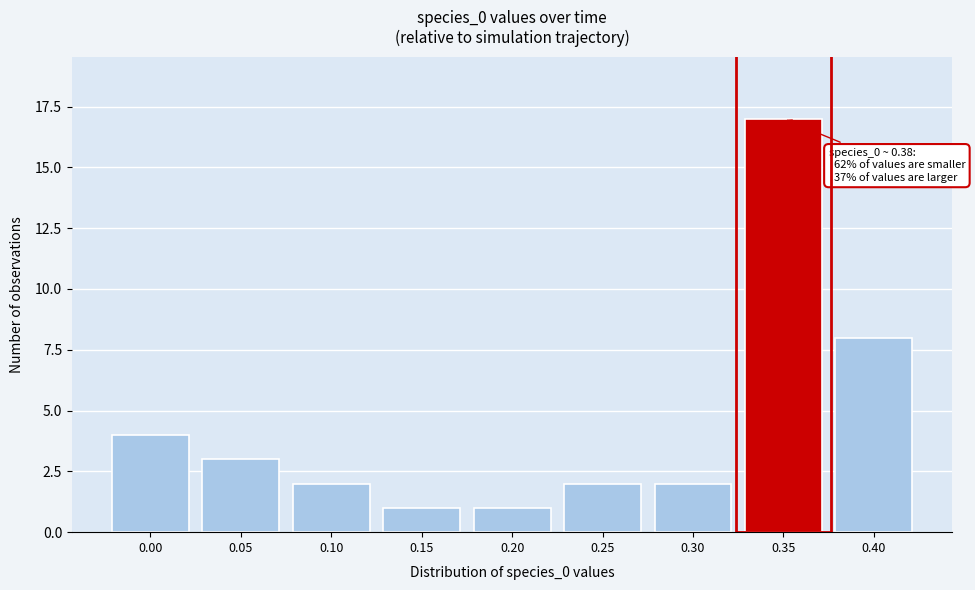

Reading left to right, list all the values displayed in this chart.

4	3	2	1	1	2	2	17	8